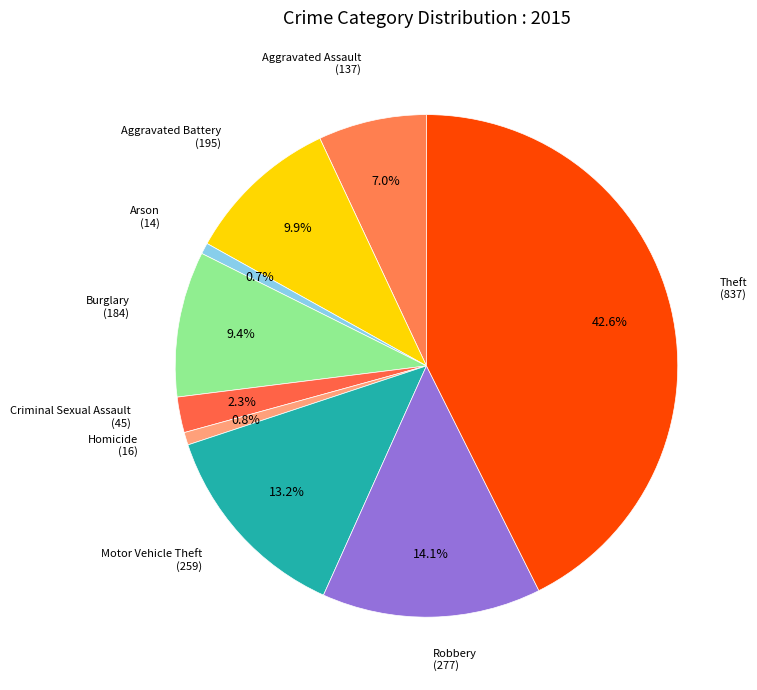

How many slices are in this pie chart?

9